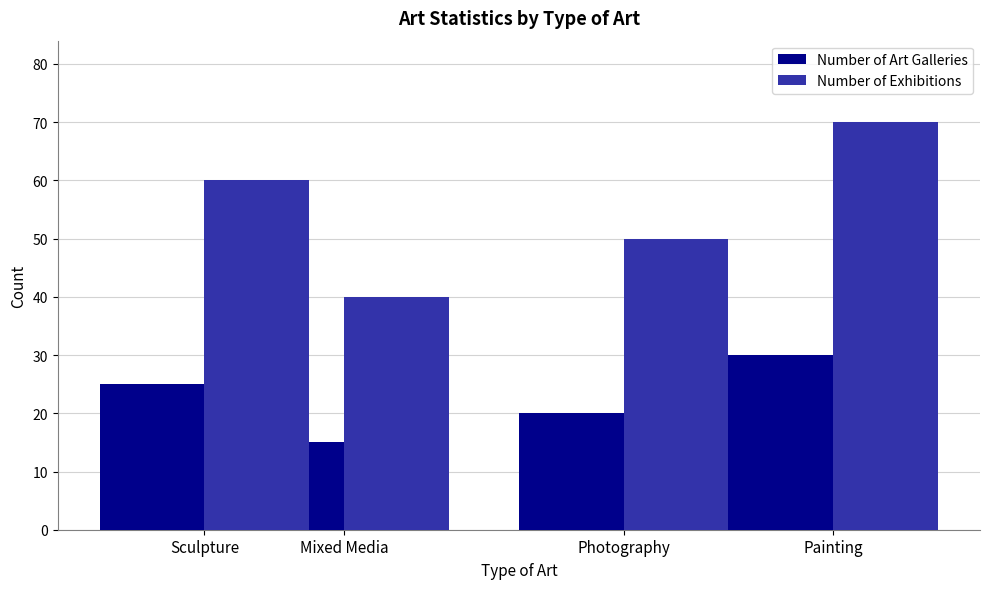

How many data points does each series have?

4